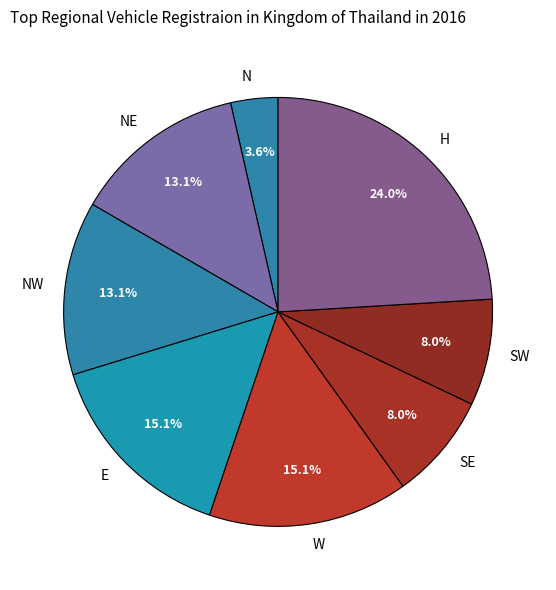

Count the number of slices in the pie.

8